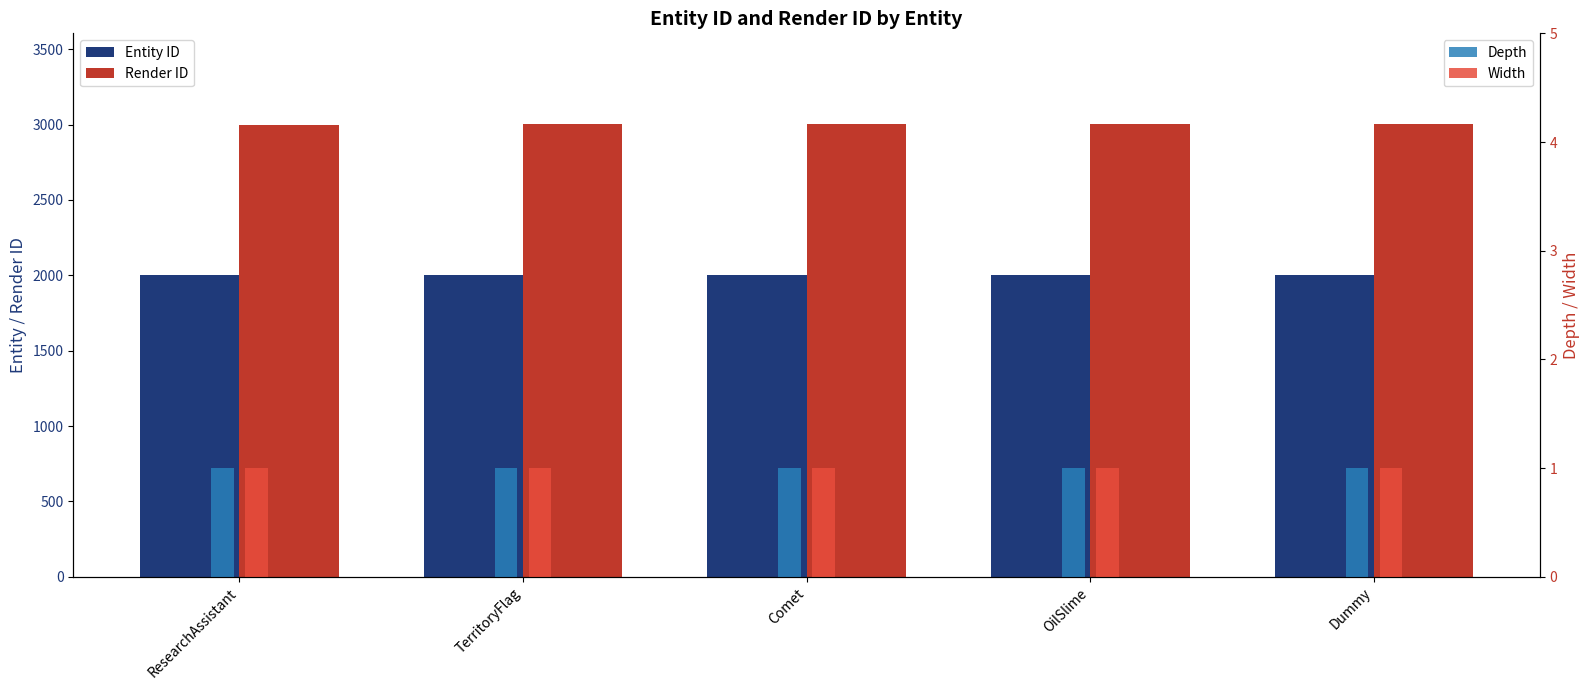

How many Entity ID values are between 2001 and 2003?

3